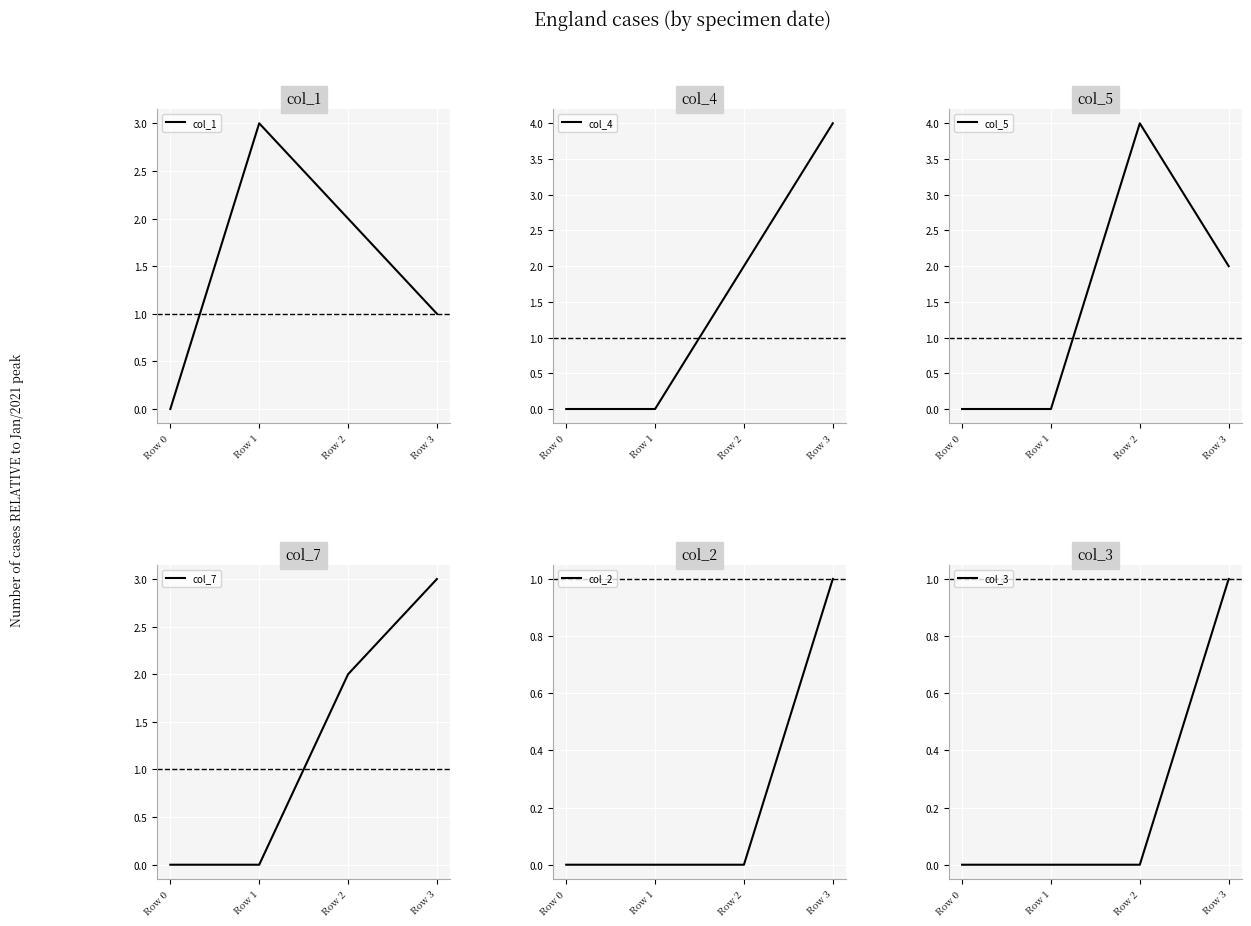

At Row 0, list the series in order from smallest to largest.

col_1, col_4, col_5, col_7, col_2, col_3